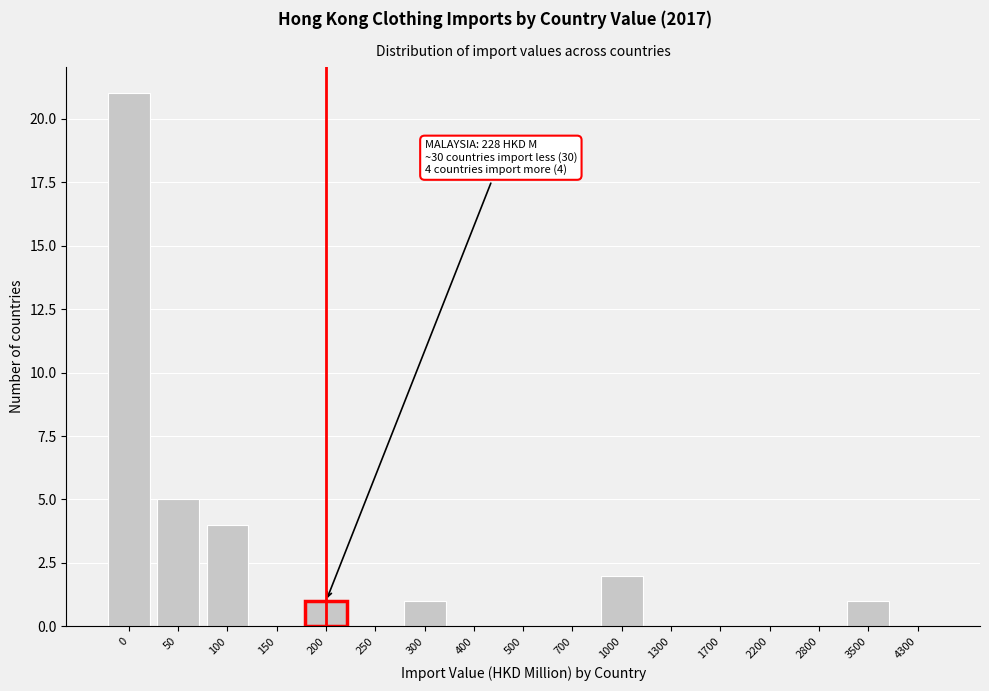

Reading right to left, what are all the values shown in this chart?

4300=0	3500=1	2800=0	2200=0	1700=0	1300=0	1000=2	700=0	500=0	400=0	300=1	250=0	200=1	150=0	100=4	50=5	0=21